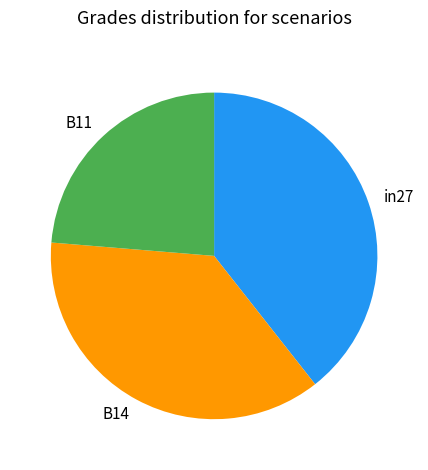

Is B11 the majority of the pie?

No